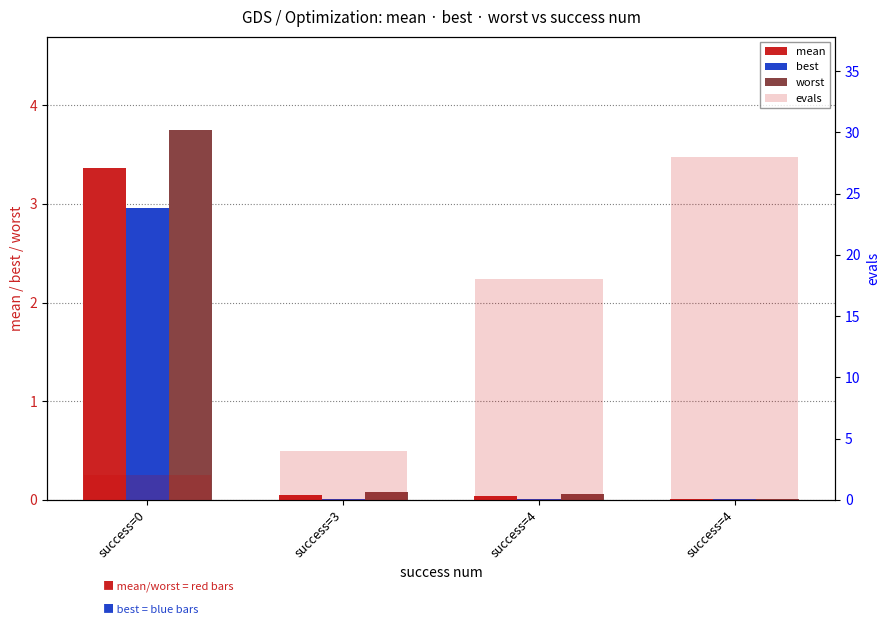

Reading left to right, transcribe all the data shown in this chart.

mean: success=0=3.4	success=3=0.1	success=4=0.0	success=4=0.0
best: success=0=3.0	success=3=0.0	success=4=0.0	success=4=0.0
worst: success=0=3.8	success=3=0.1	success=4=0.1	success=4=0.0
evals: success=0=2.0	success=3=4.0	success=4=18.0	success=4=28.0